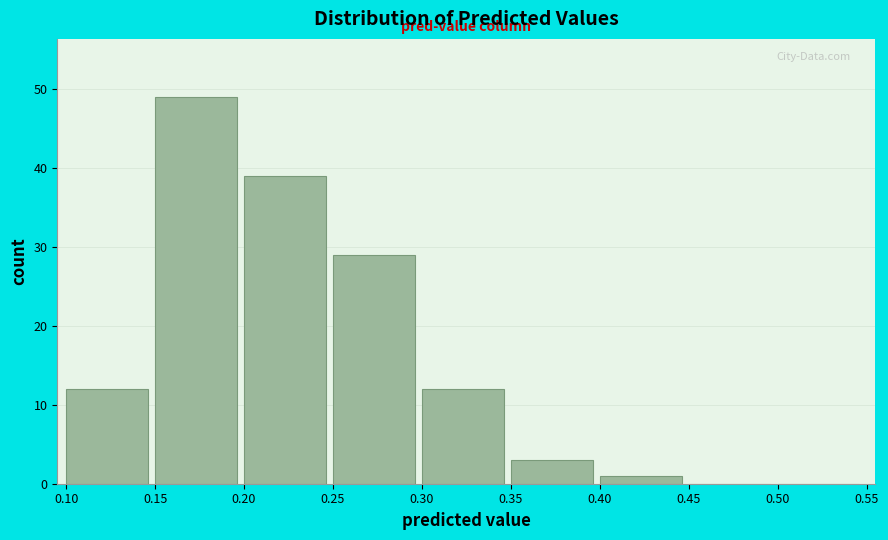

Reading left to right, transcribe this chart: for each bar, give the range it covers on the x-axis and its height. The values are not printed on the chart, so give them approximately, as read against the axis.

0.10 to 0.15: 12
0.15 to 0.20: 49
0.20 to 0.25: 39
0.25 to 0.30: 29
0.30 to 0.35: 12
0.35 to 0.40: 3
0.40 to 0.45: 1
0.45 to 0.50: 0
0.50 to 0.55: 0